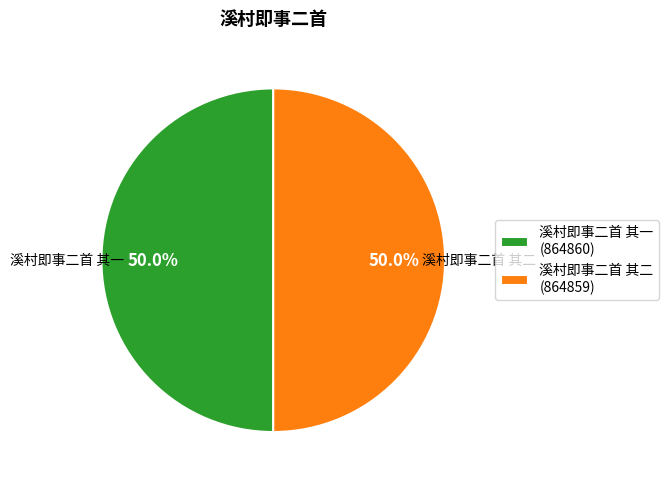

The 溪村即事二首 其二 slice represents 43% of the pie. True or false?

False